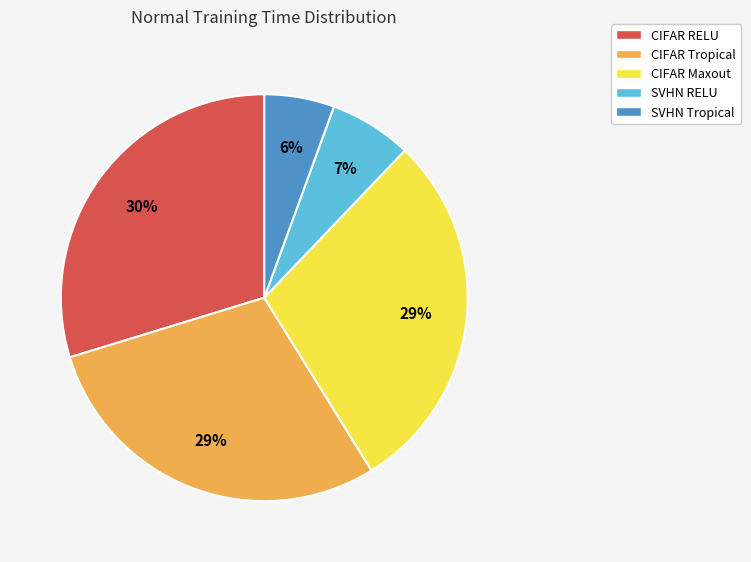

Does SVHN Tropical account for over 50% of the chart?

No